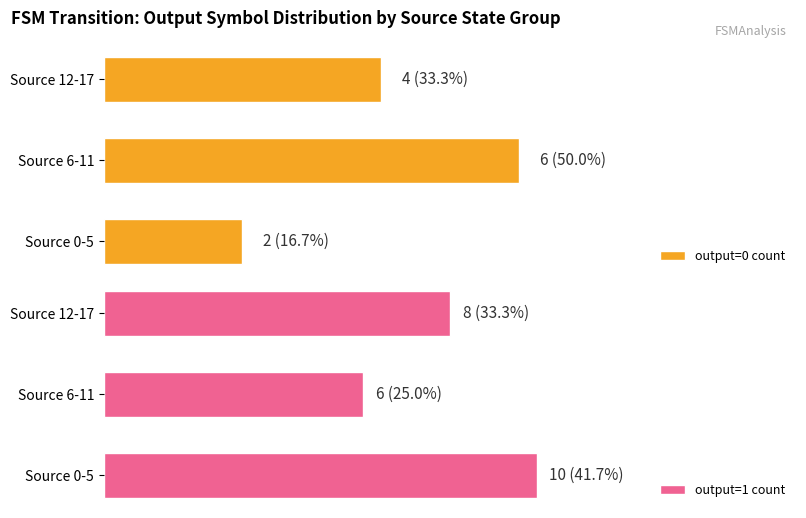

At Source 6-11, list the series in order from largest to smallest.

output=0 count, output=1 count